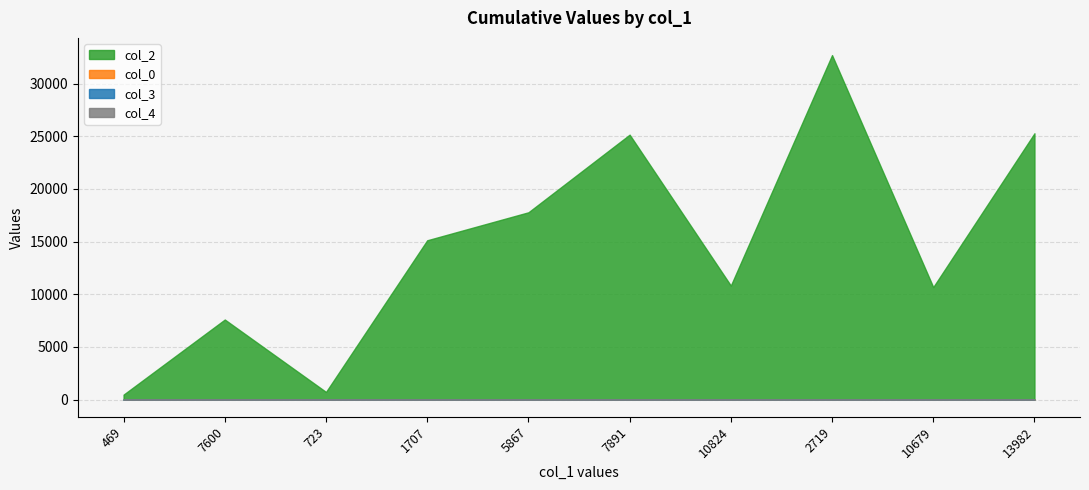

Rank the series at 723 from highest to lowest value.

col_2, col_0, col_3, col_4